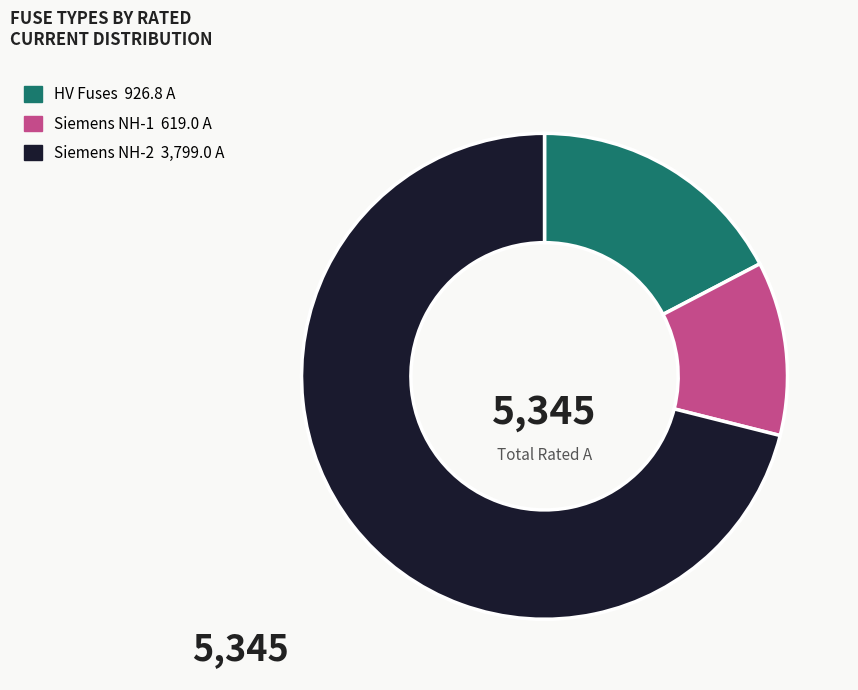

Does any single category account for the majority?

Yes